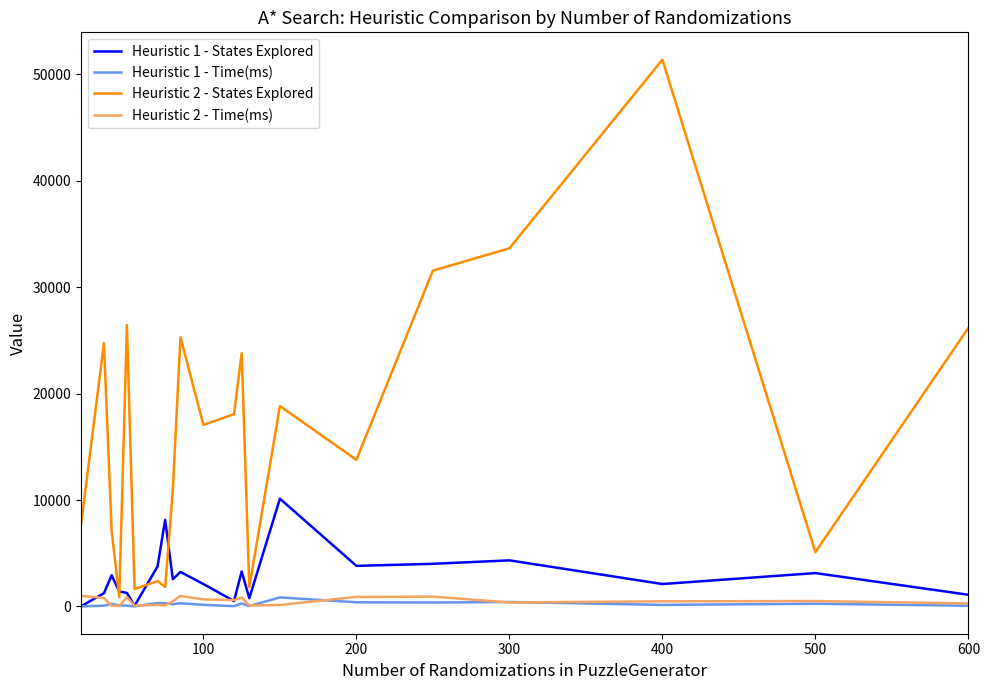

Which series has the largest range (max minus min)?

Heuristic 2 - States Explored